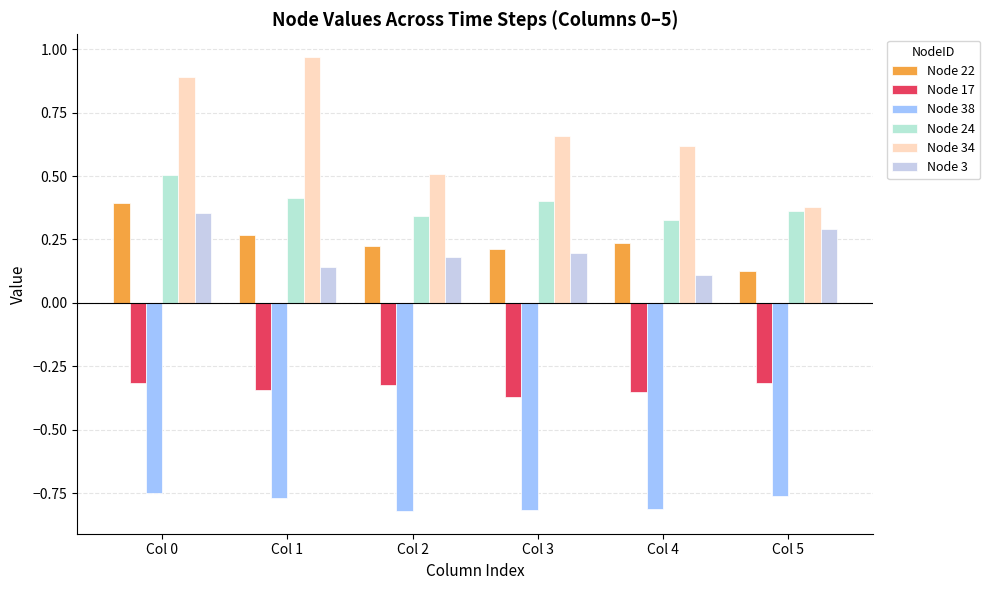

What is the average value of the Node 22 series?

0.2